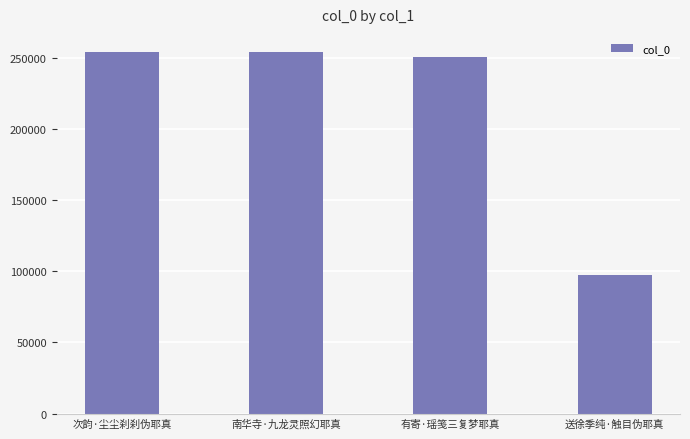

What is the minimum value shown in the chart?

97711